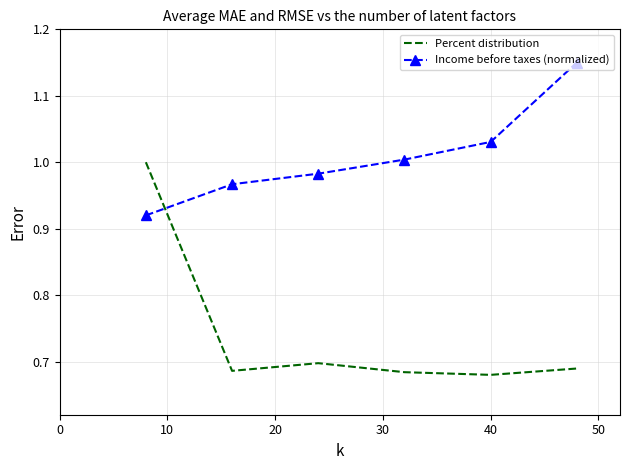

True or false: Income before taxes (normalized) has more than 0 points higher than both neighbors.

False